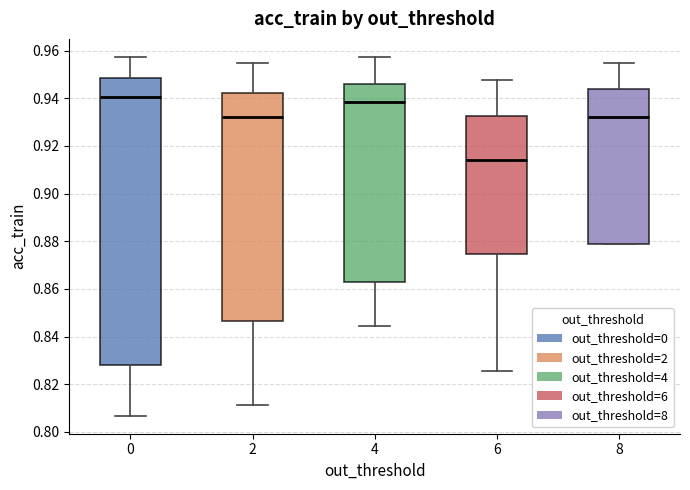

Where does the median line of the box at x = 0 sit on the y-axis? The values are not printed on the chart, so give them approximately, as read against the axis.

0.940